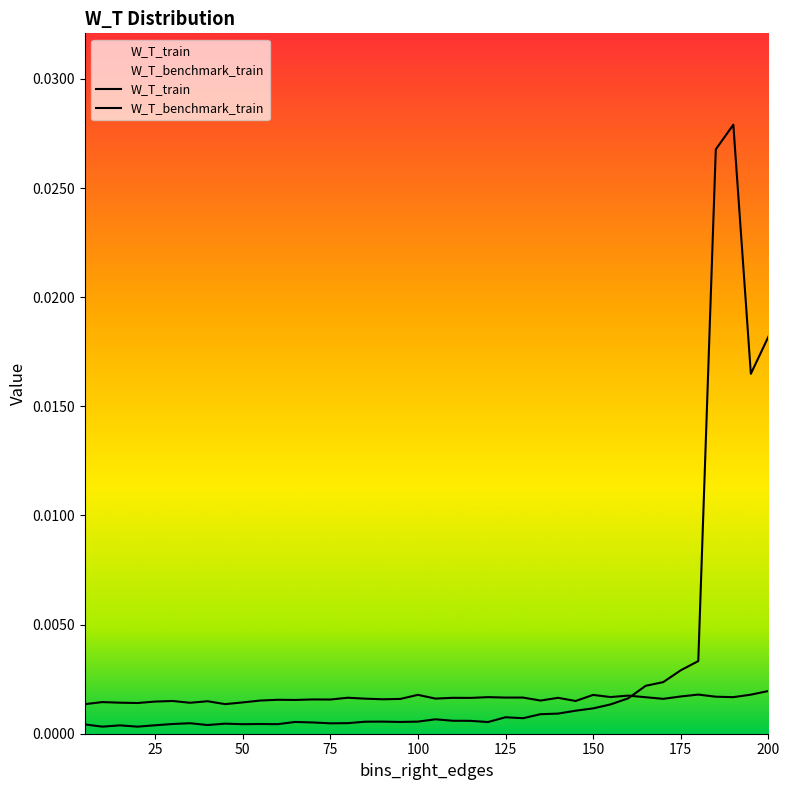

Rank the series by their maximum value, from highest to lowest.

W_T_train, W_T_benchmark_train